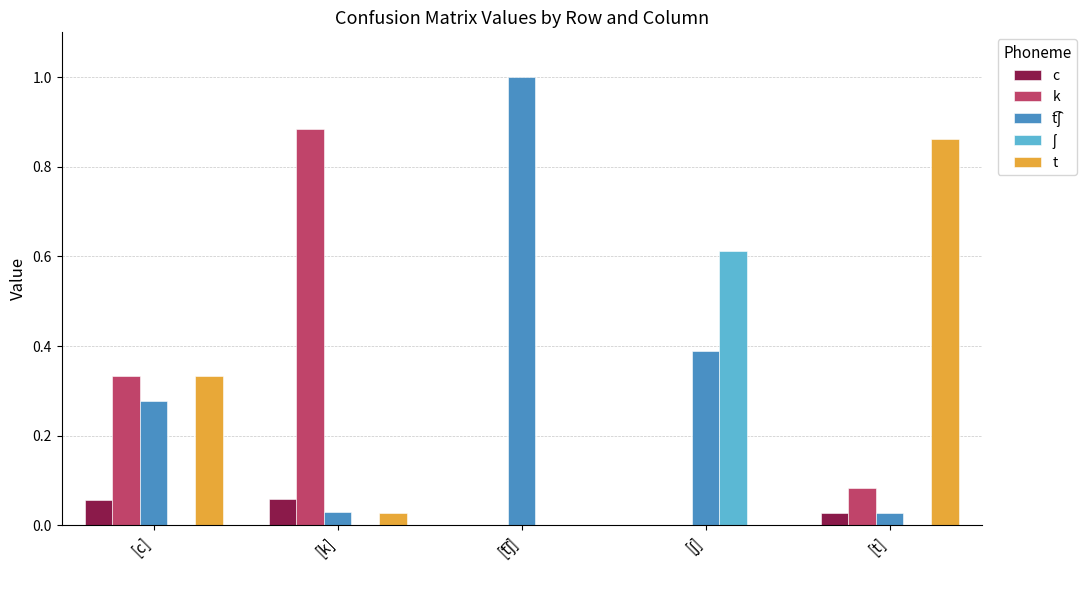

At which label does k reach its peak?

[k]